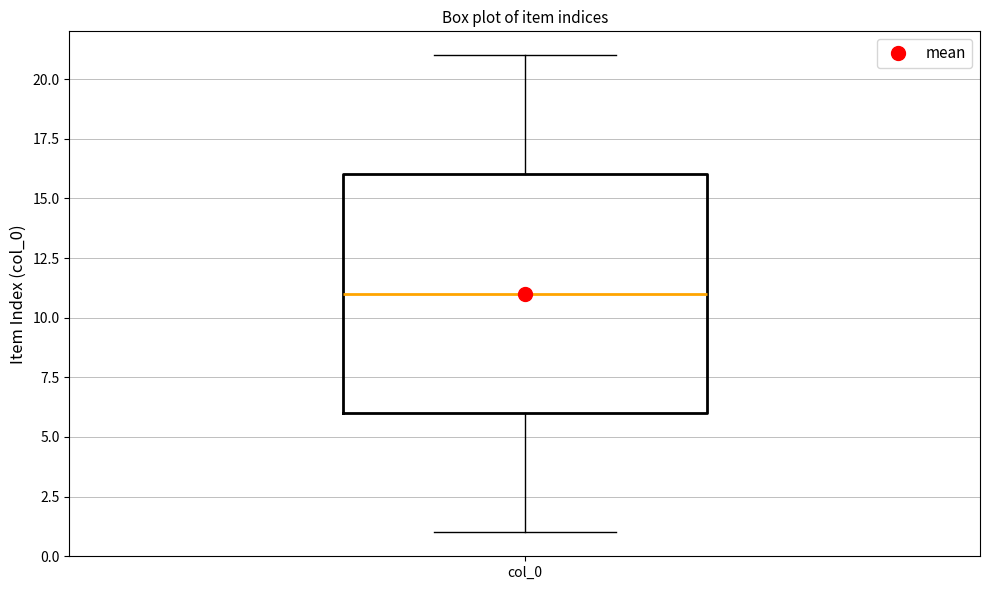

Where does the lower whisker of the box for col_0 end on the y-axis? The values are not printed on the chart, so give them approximately, as read against the axis.

1